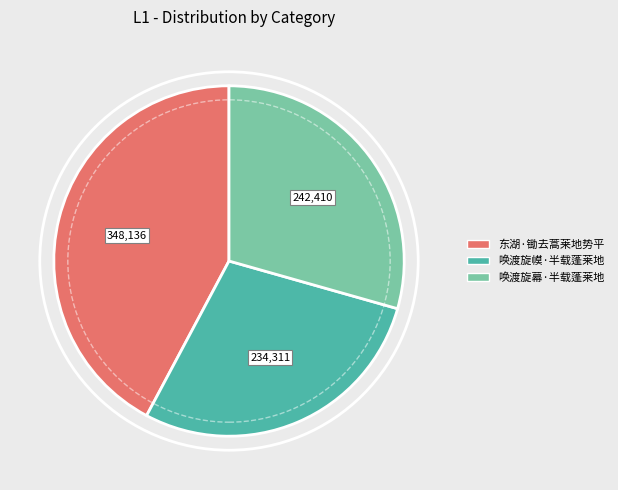

Combined, do 唤渡旋幙·半载蓬莱地 and 唤渡旋幕·半载蓬莱地 account for over 50%?

Yes